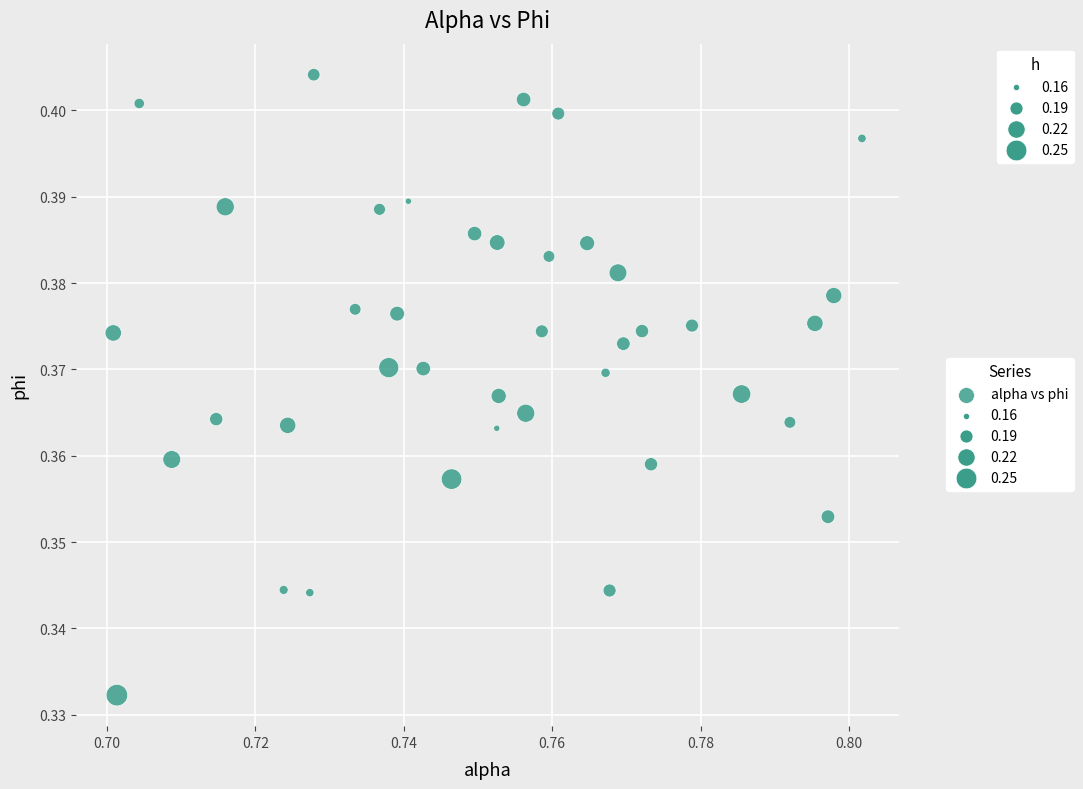

Count the number of points in this scatter plot.

40